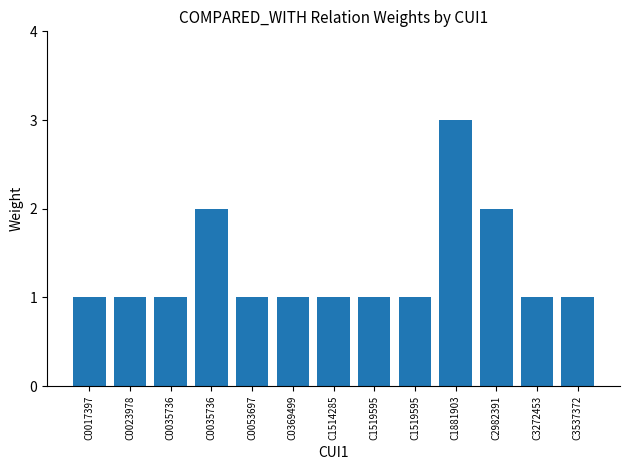

List the labels in order of value, largest first.

C1881903, C0035736, C2982391, C0017397, C0023978, C0035736, C0053697, C0369499, C1514285, C1519595, C1519595, C3272453, C3537372